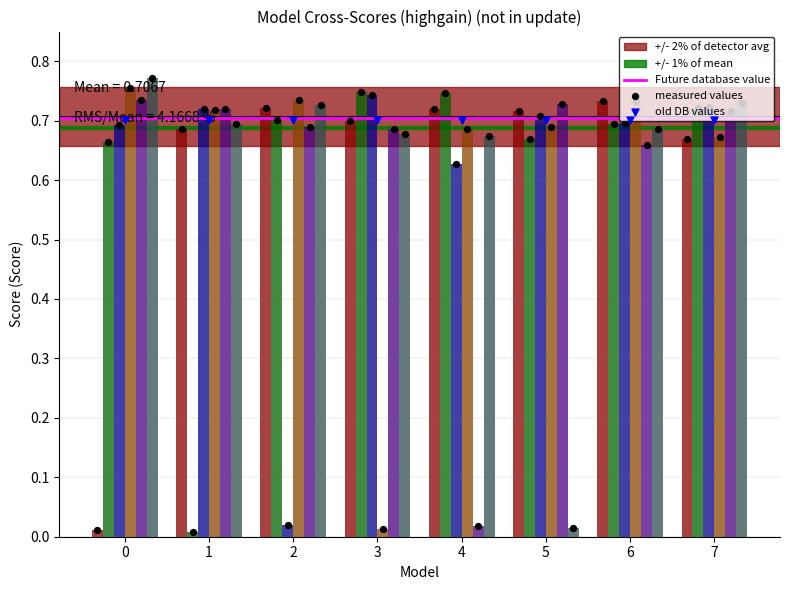

Is the value of 3 at 0 greater than the value of 1 at 0?

Yes